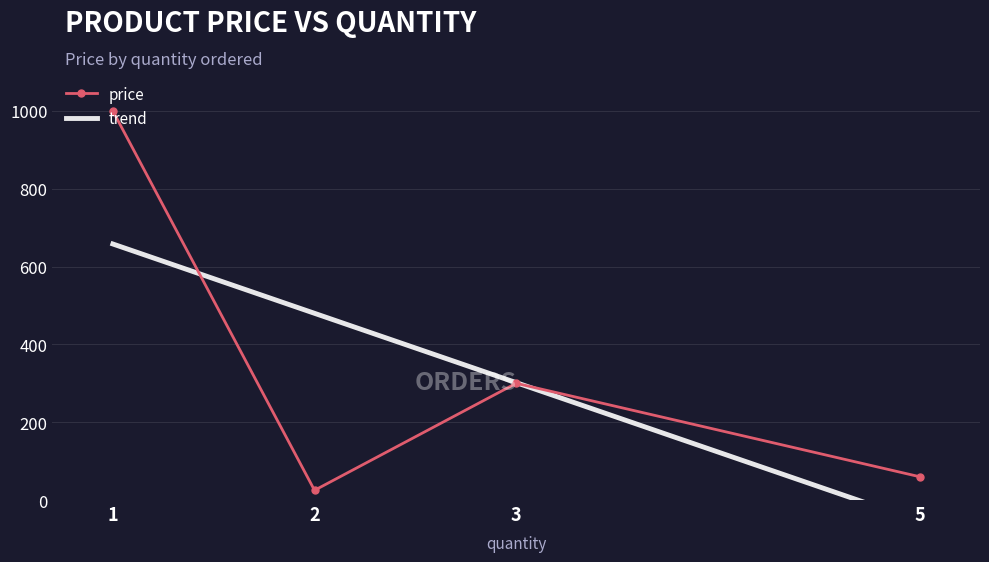

What is the minimum value for price?

25.0